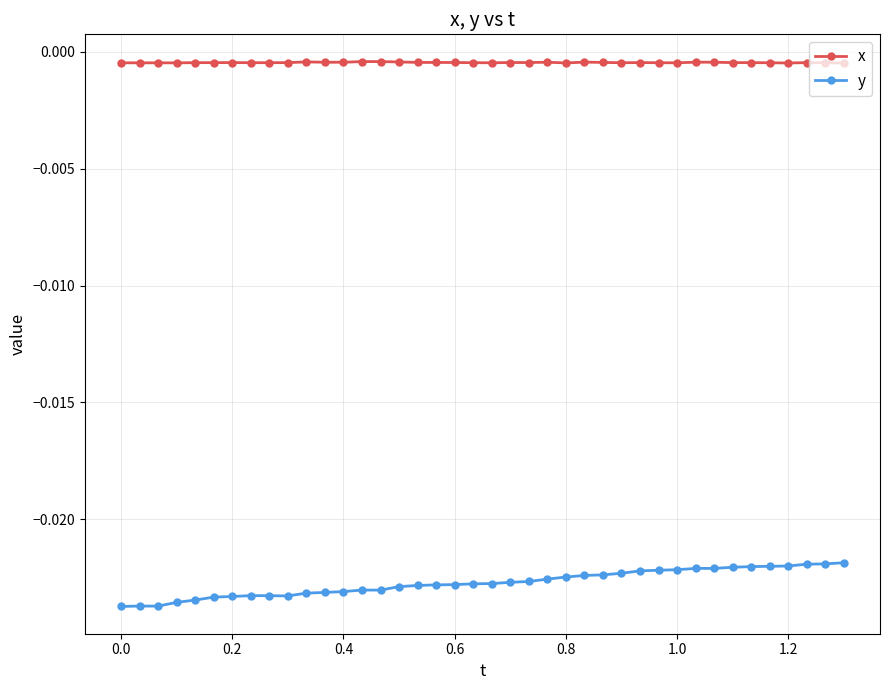

Rank the series by their average value, from lowest to highest.

y, x